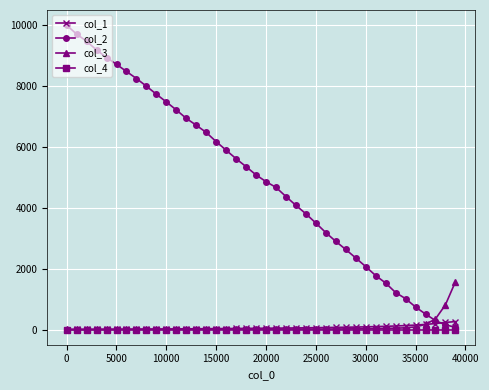

Which series has the largest total across all categories?

col_2